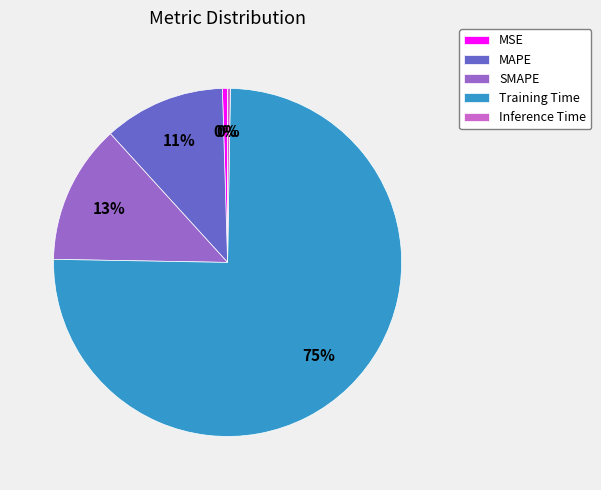

To the nearest percent, what is the combined percentage of MAPE and SMAPE?

24%